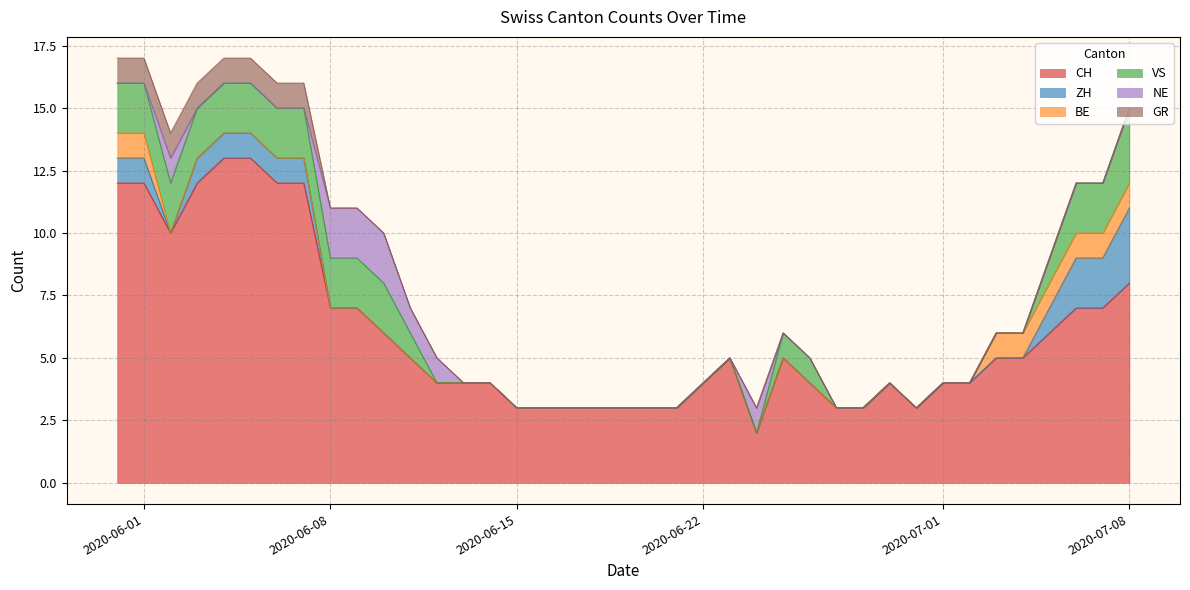

Does the chart display data point markers on the line(s)?

No